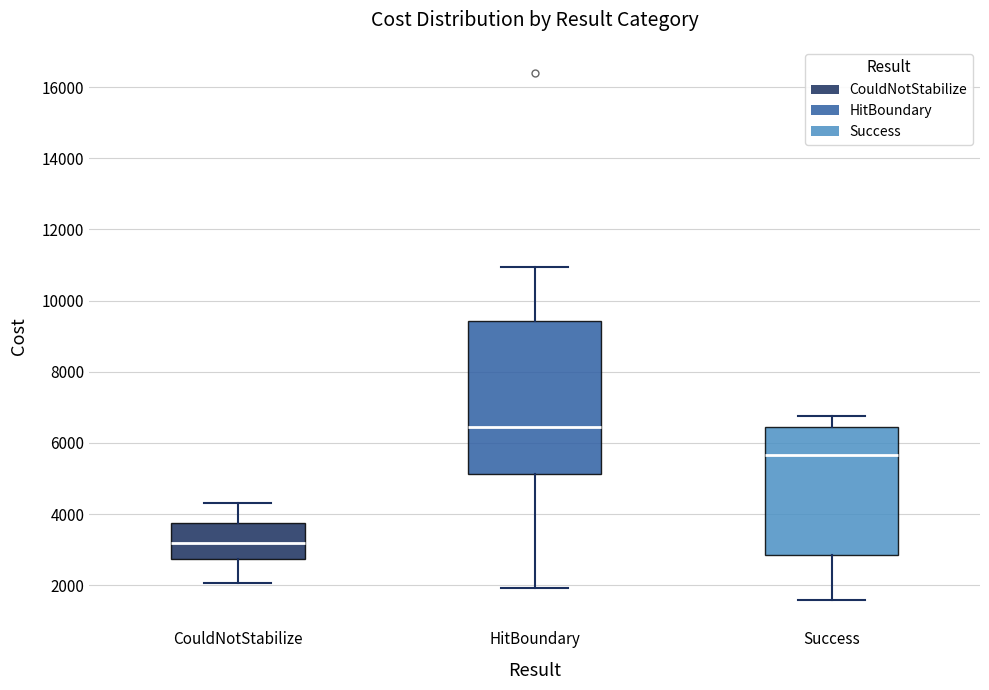

Where is the upper edge of the box for CouldNotStabilize on the y-axis? The values are not printed on the chart, so give them approximately, as read against the axis.

3800